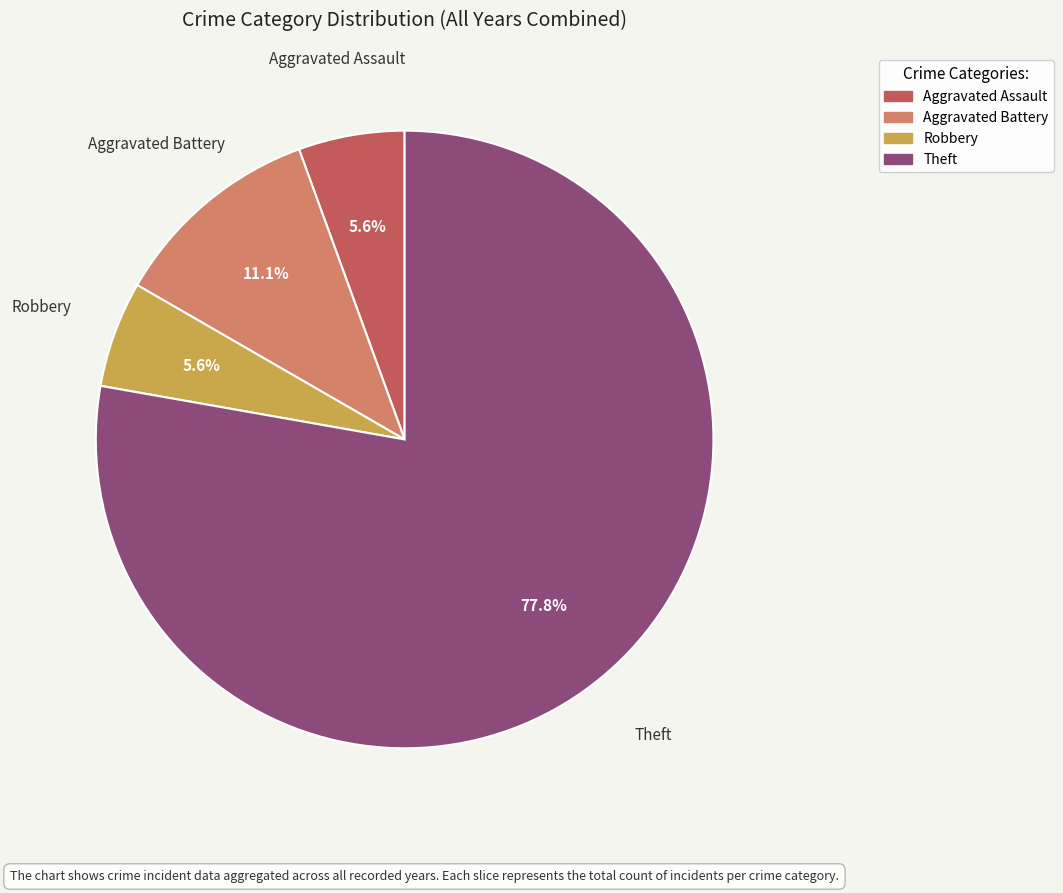

What is the largest slice in the pie chart?

Theft